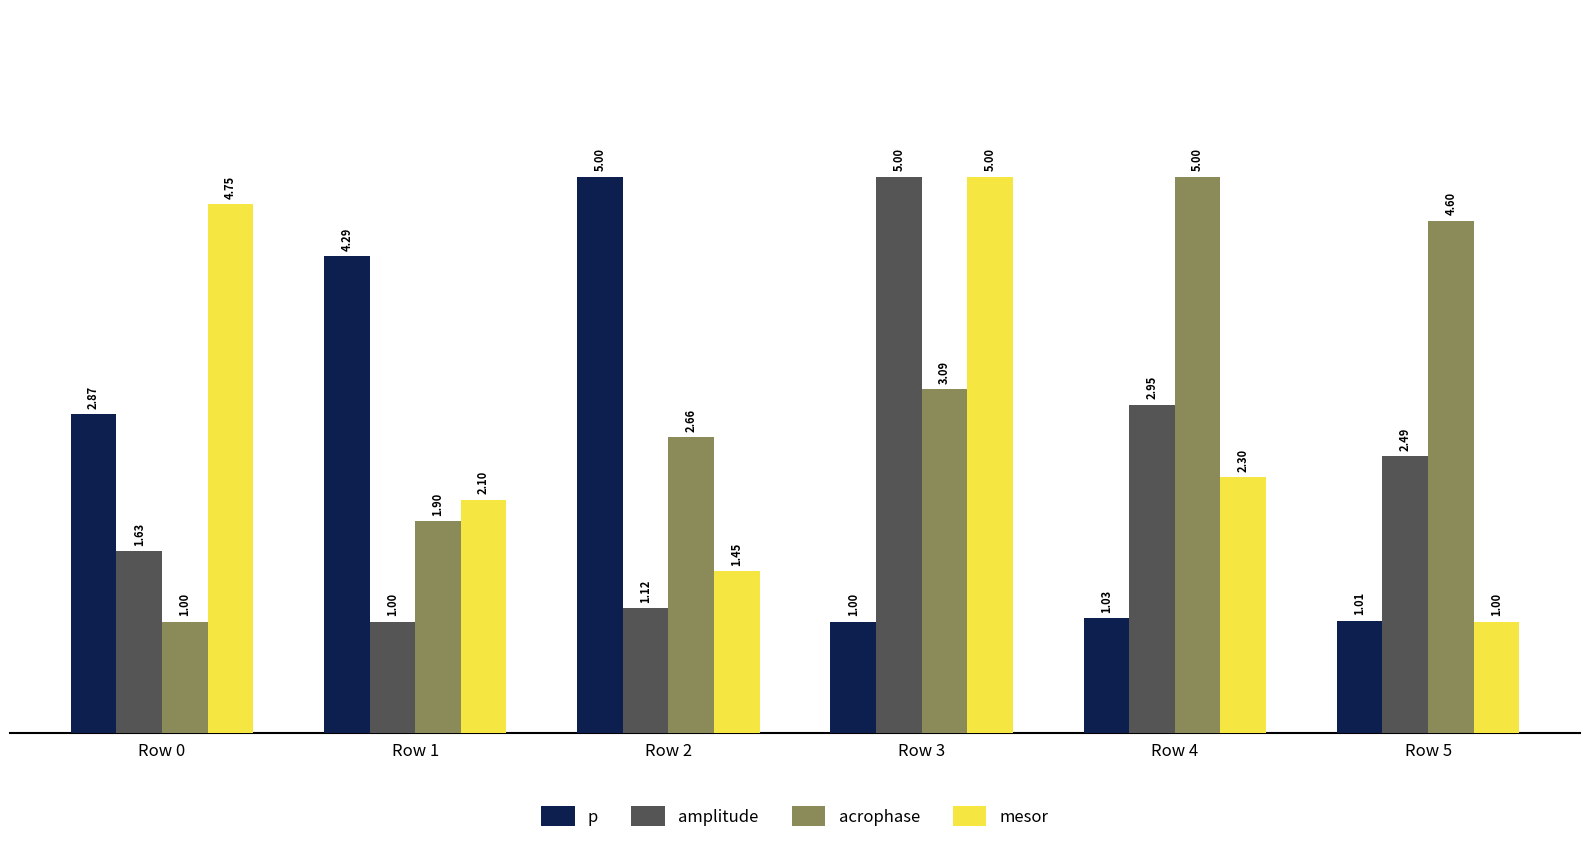

Rank the categories by mesor value from highest to lowest.

Row 3, Row 0, Row 4, Row 1, Row 2, Row 5